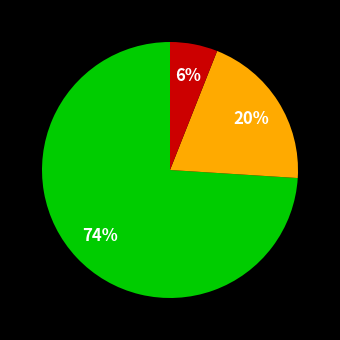

Count the number of slices in the pie.

3